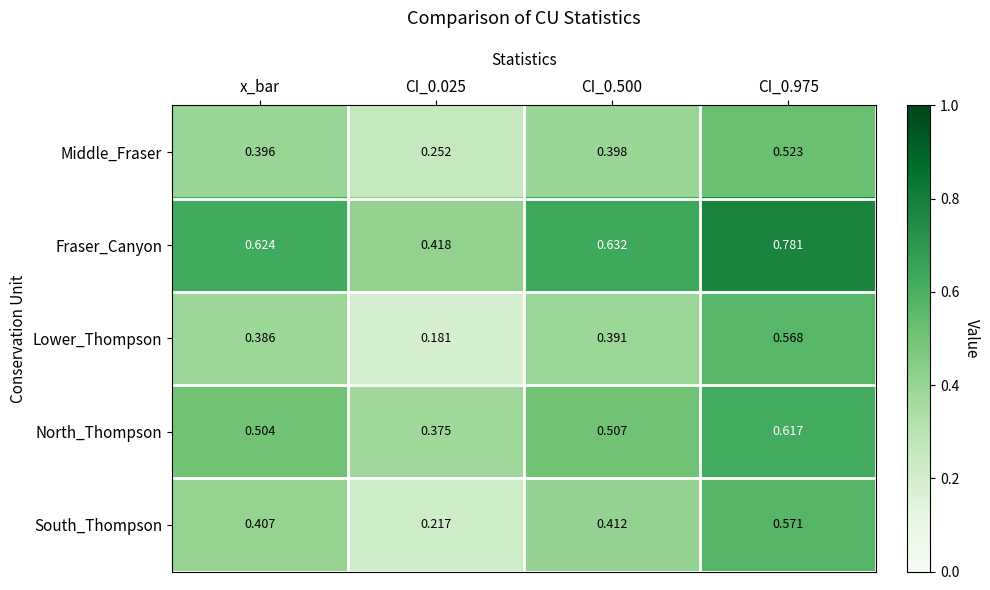

What is the difference between the highest and lowest values at CI_0.500?

0.2